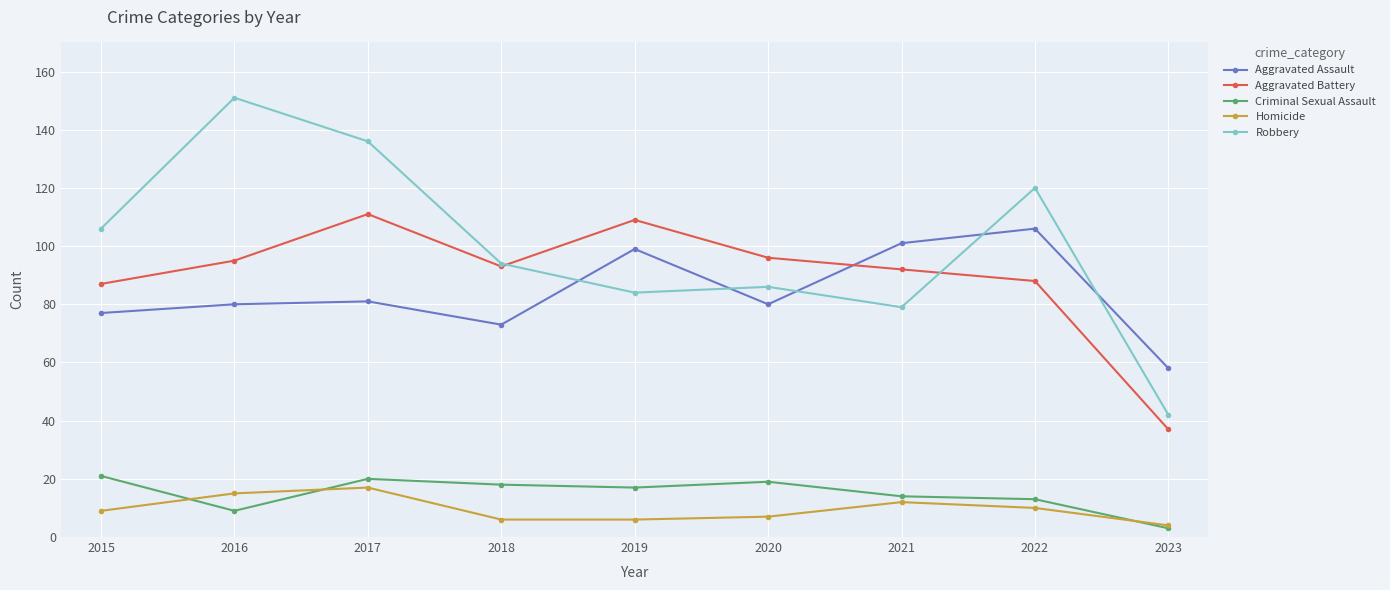

True or false: Robbery and Homicide intersect in this chart.

False